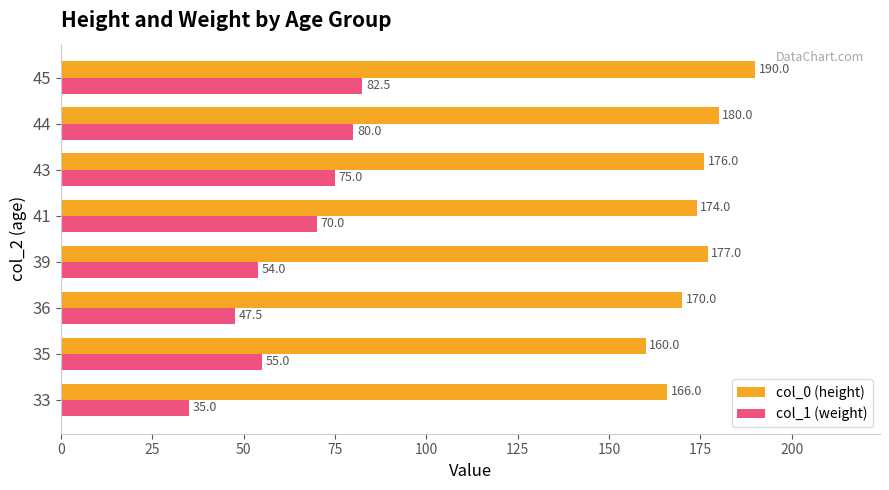

The value of col_0 (height) at 44 is 48.0. True or false?

False